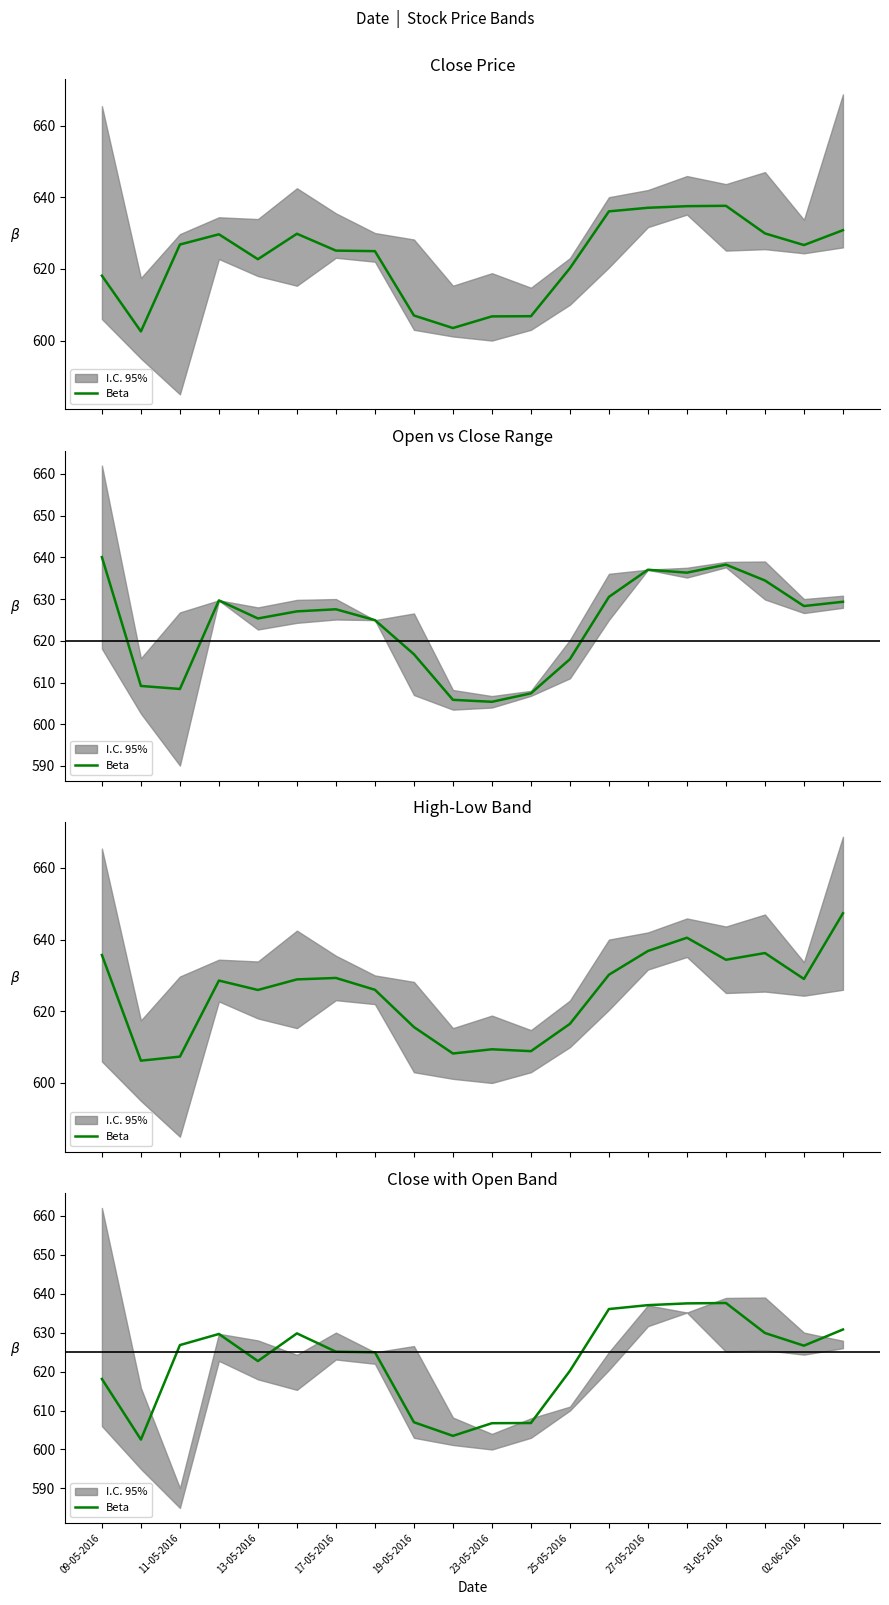

What is the greatest value displayed?

637.6